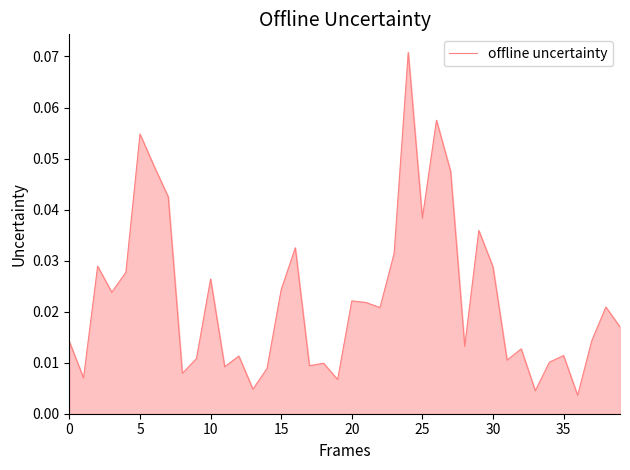

How many lines are shown in the chart?

1